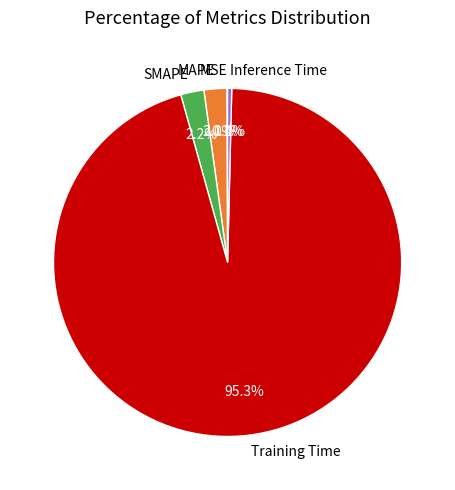

Which slice is the largest?

Training Time